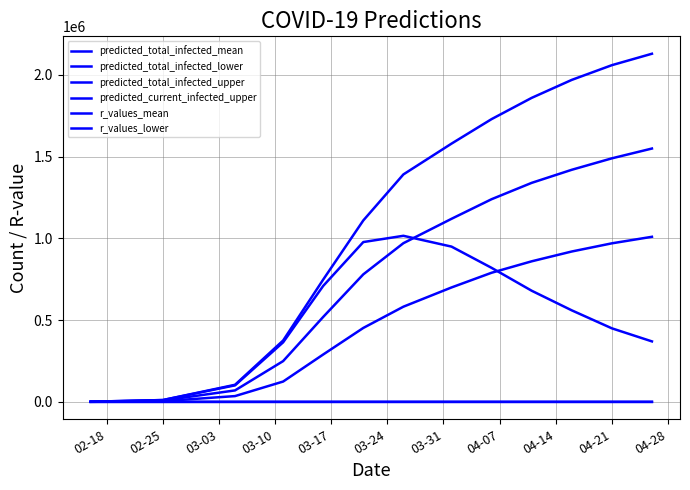

Does the chart have visible grid lines?

Yes